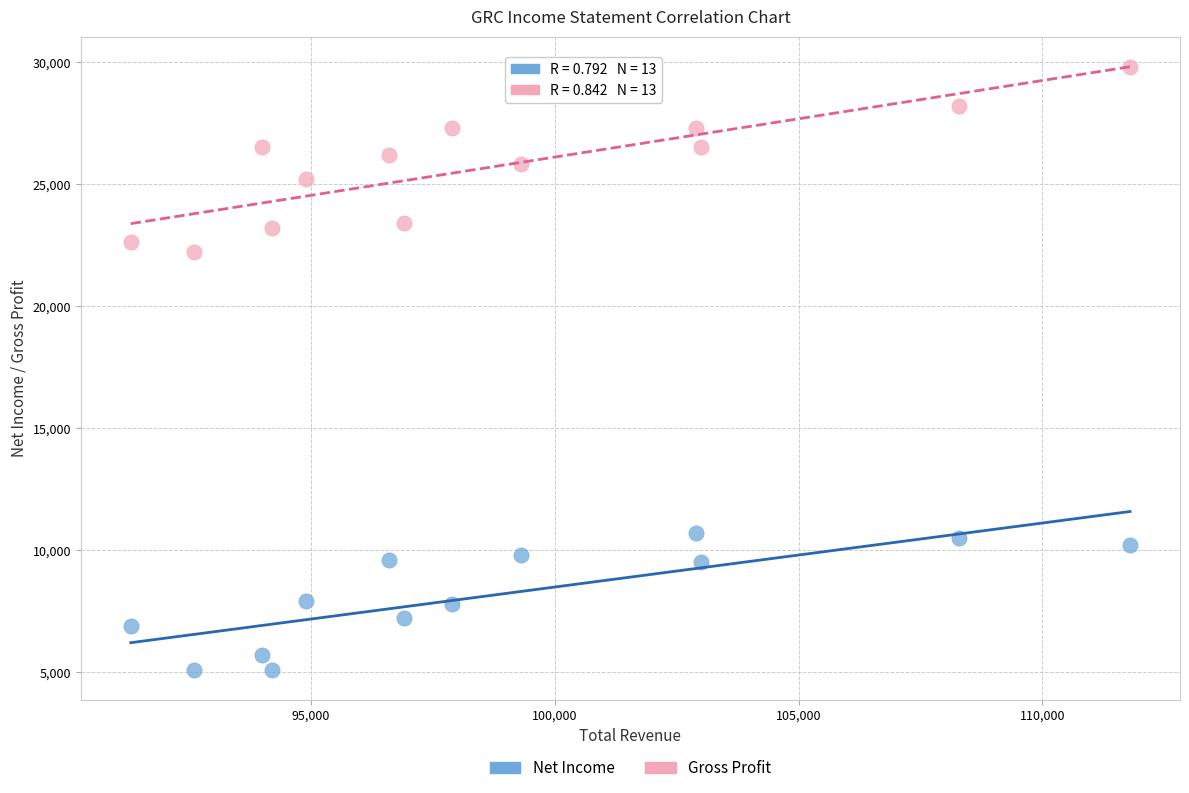

Which series contains the highest Y value?

Gross Profit